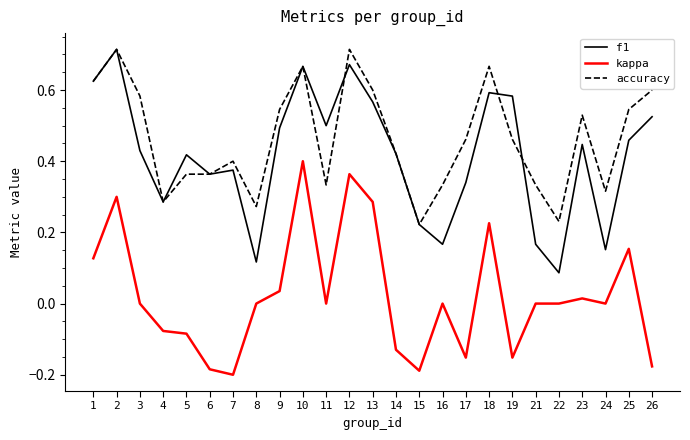

Between 9 and 18, which series saw the biggest shift?

kappa